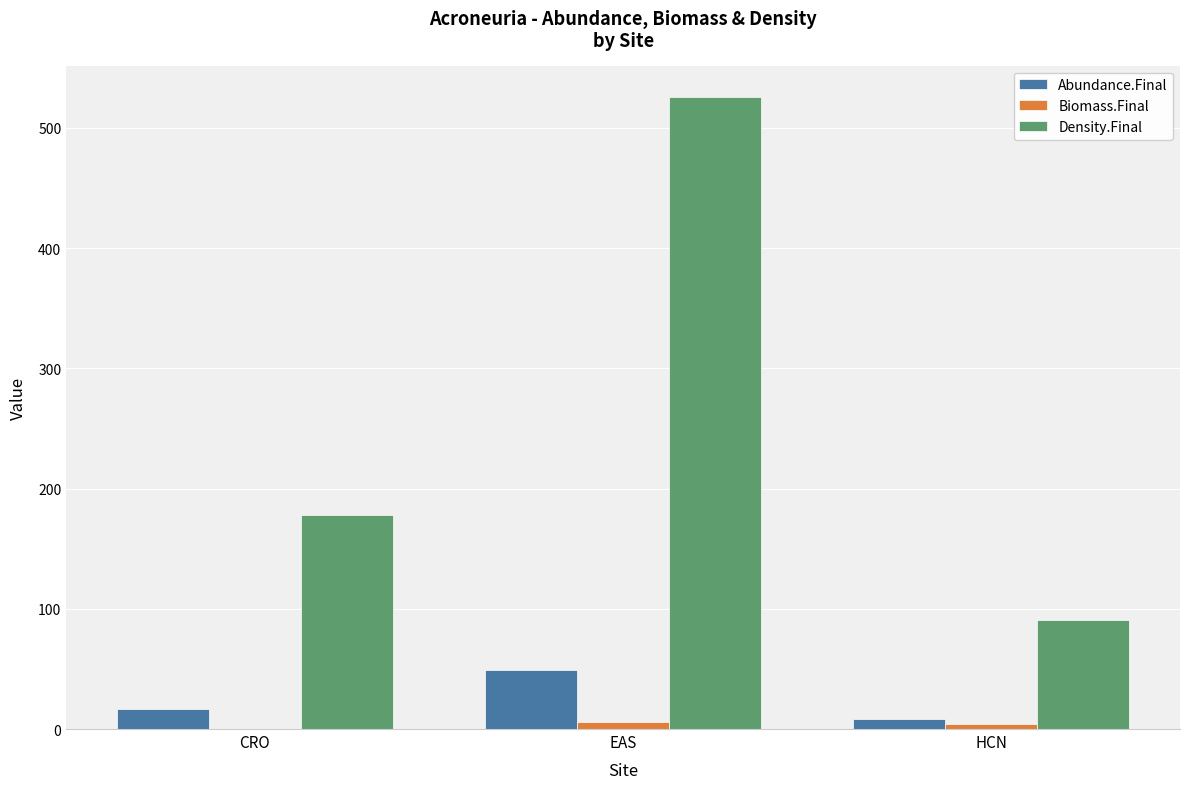

What is the spread (max minus min) of values at EAS?

519.4